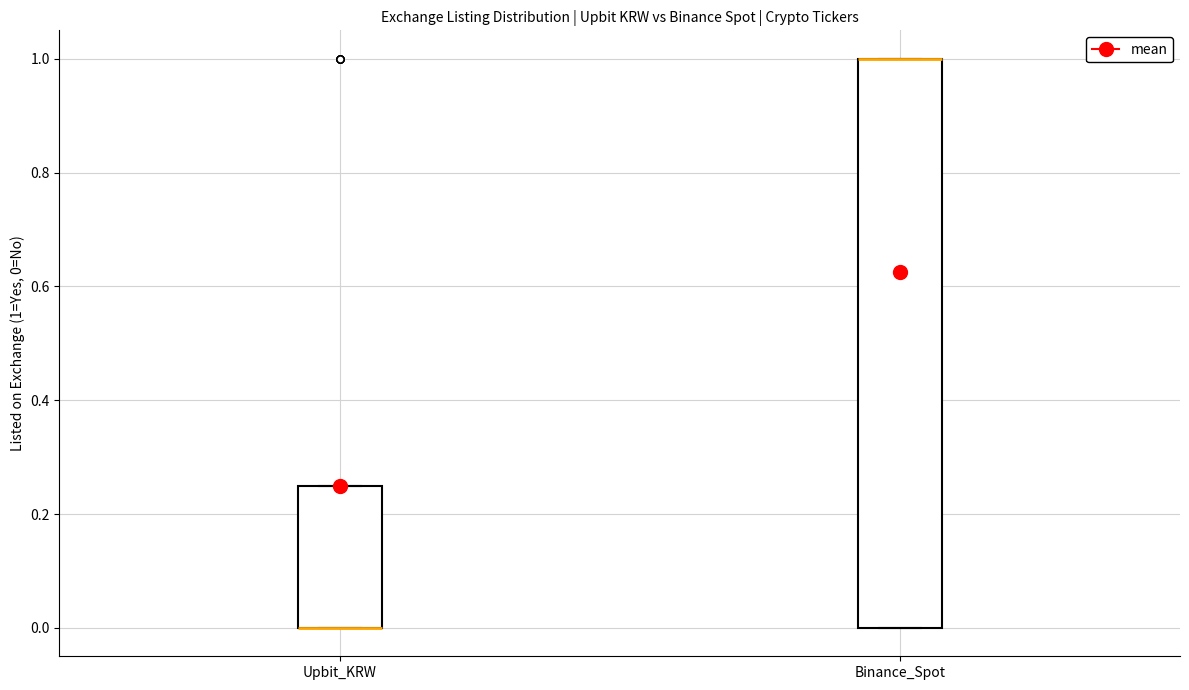

Comparing the boxes themselves (not the whiskers), which one is the tallest?

Binance_Spot